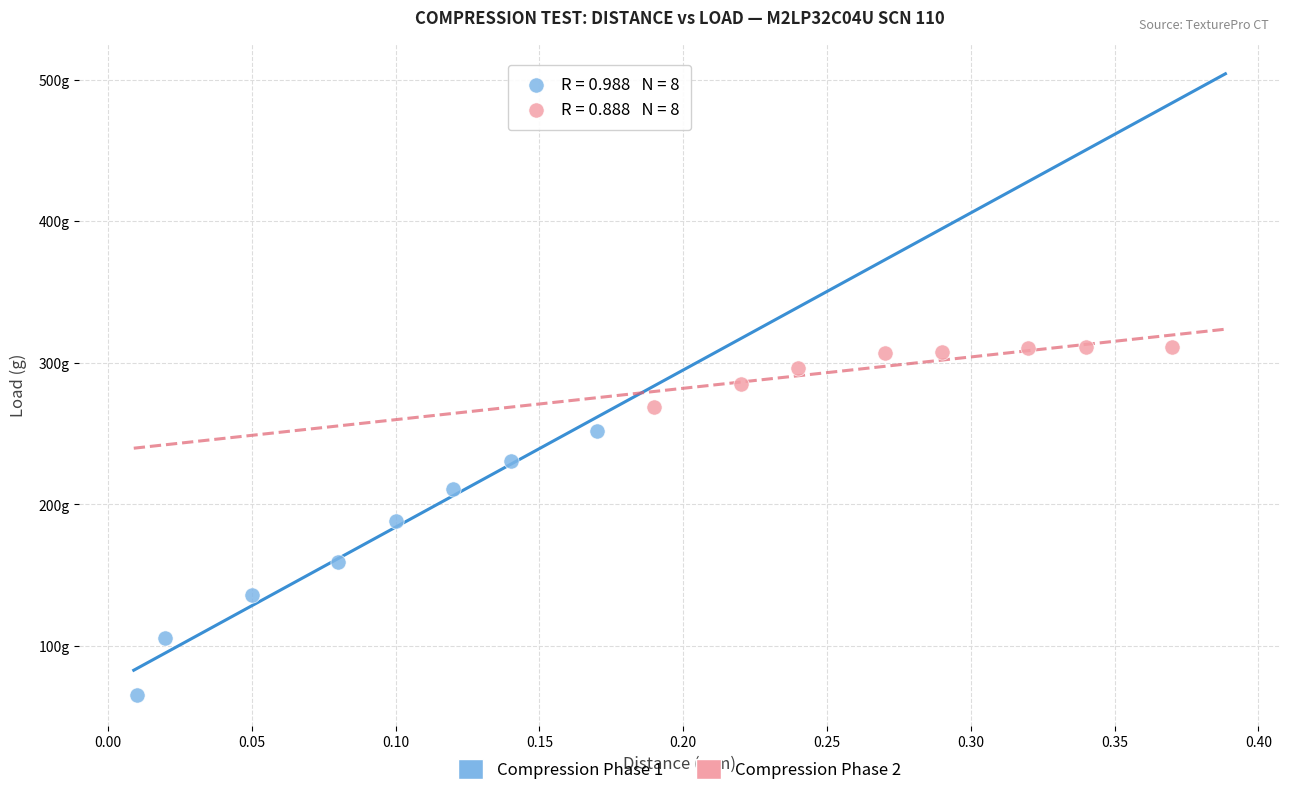

What are all the series names shown in the legend?

Compression Phase 1, Compression Phase 2